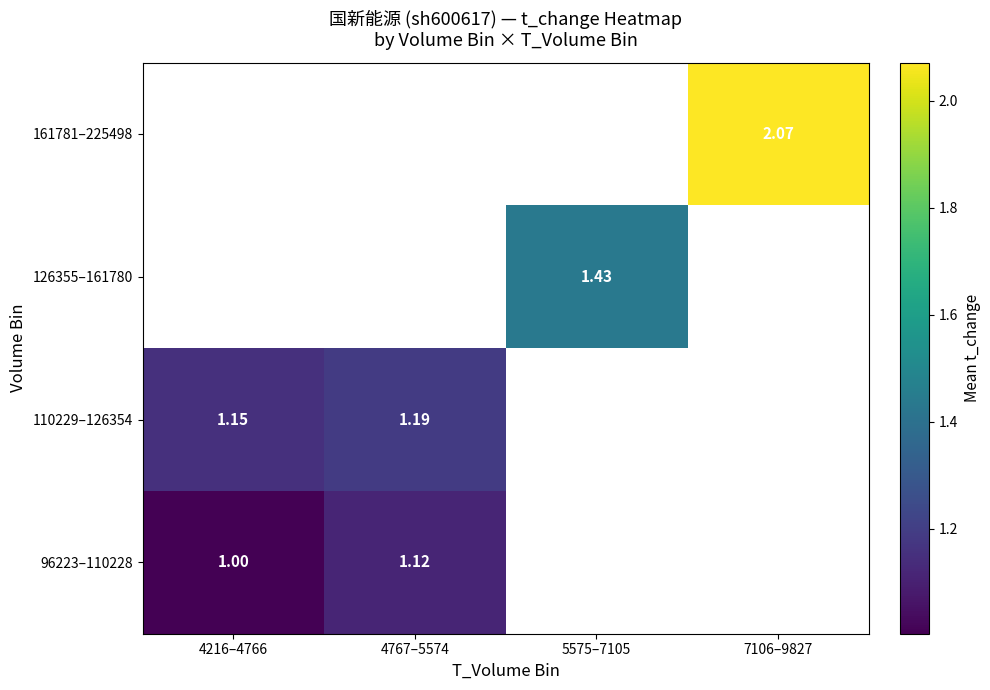

At how many categories does at least one series exceed 1?

4